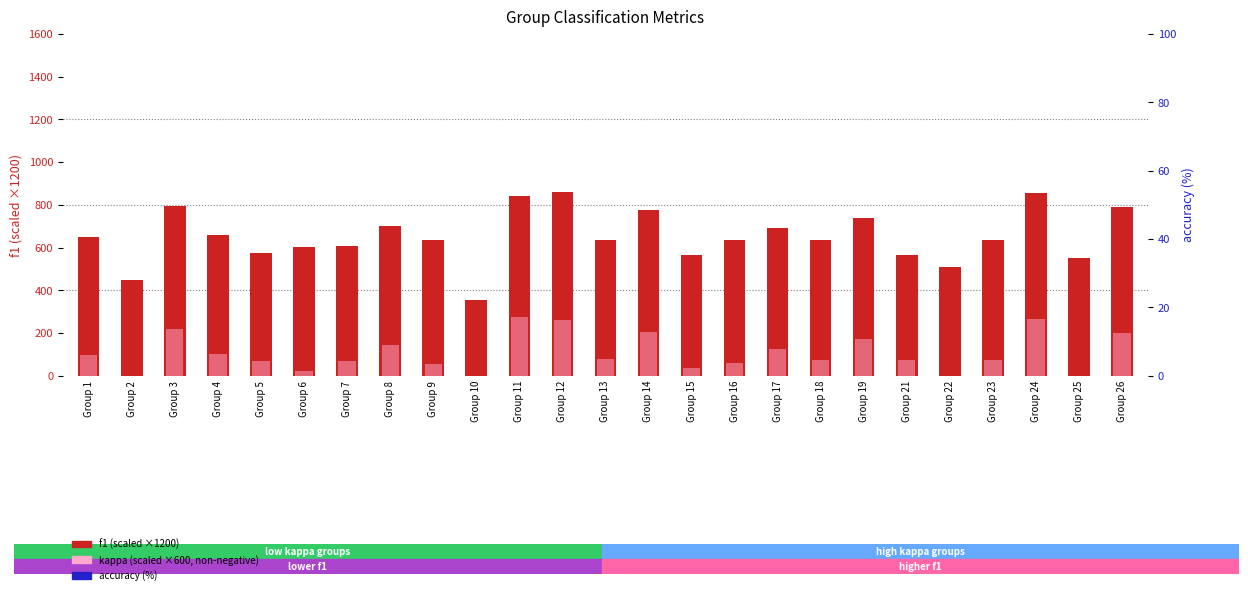

Which series has the largest Y range (max minus min)?

f1 (scaled)